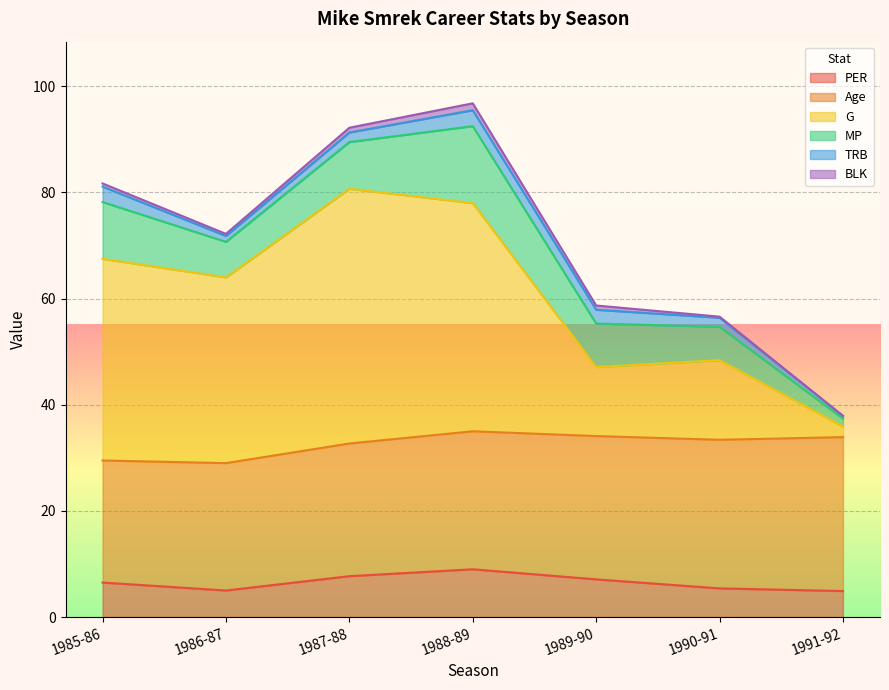

True or false: BLK and TRB cross at least once.

False